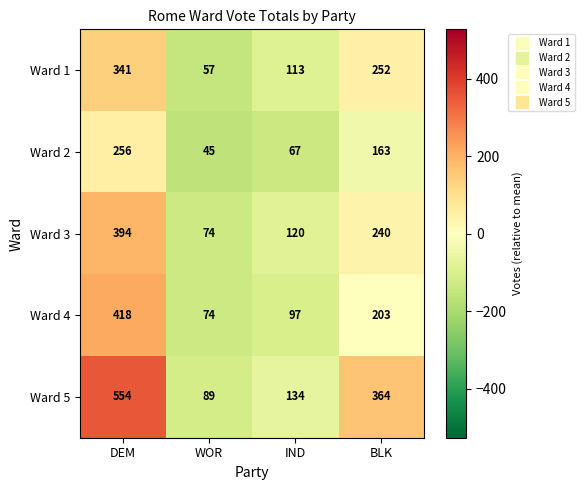

The Ward 1 series shows 84 at WOR. True or false?

False